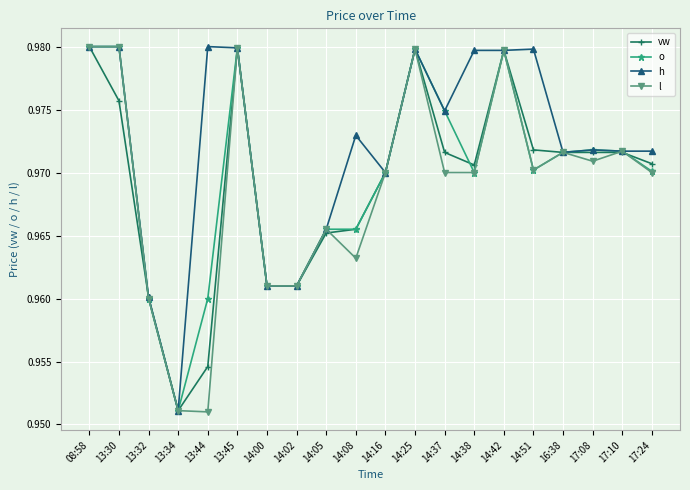

What are all the series names shown in the legend?

vw, o, h, l